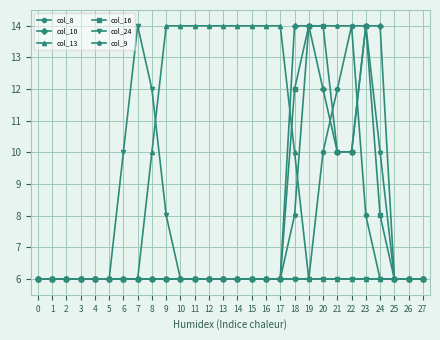

What is the difference between the maximum and minimum values in the col_10 series?

8.0